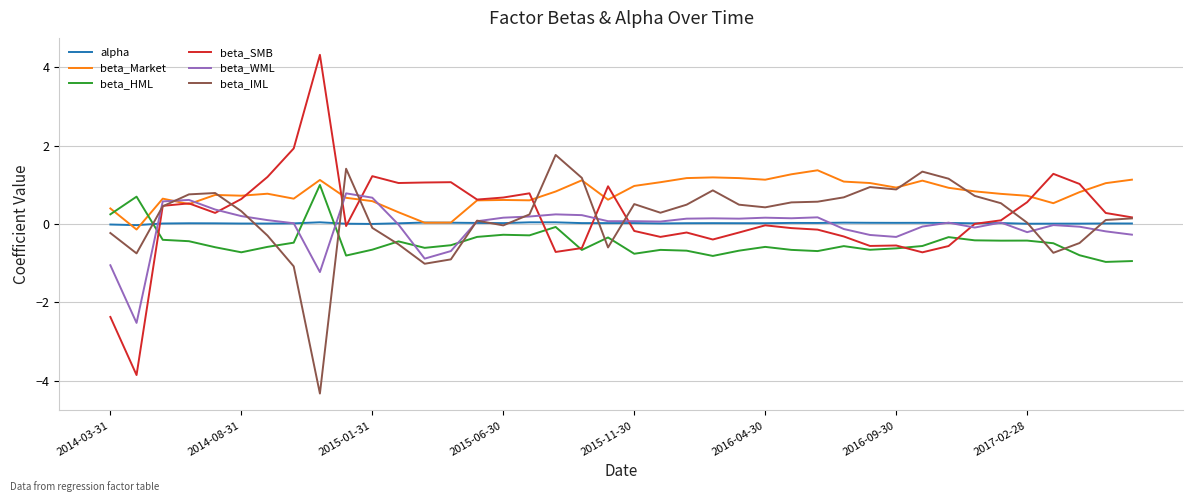

What is the smallest value displayed?

-4.3